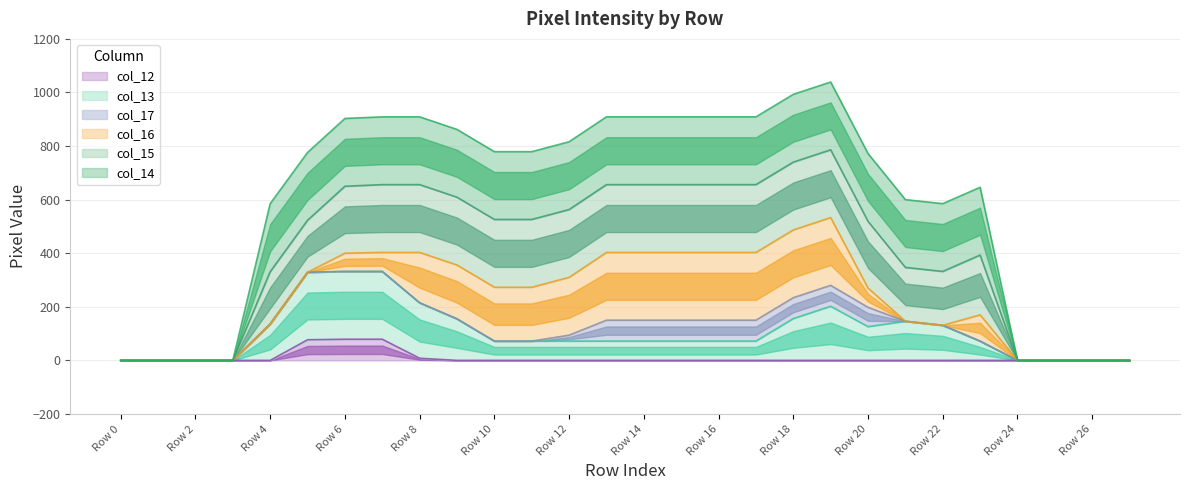

True or false: col_12 and col_15 intersect in this chart.

False